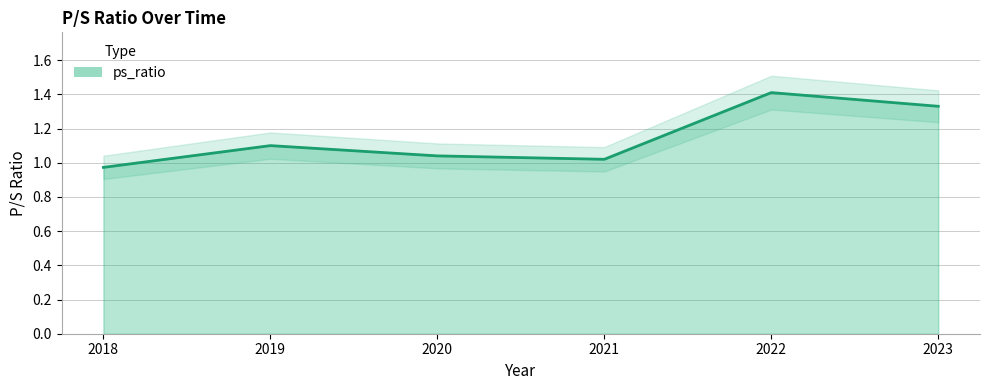

What is the change in value from 2018 to 2023?

+0.4